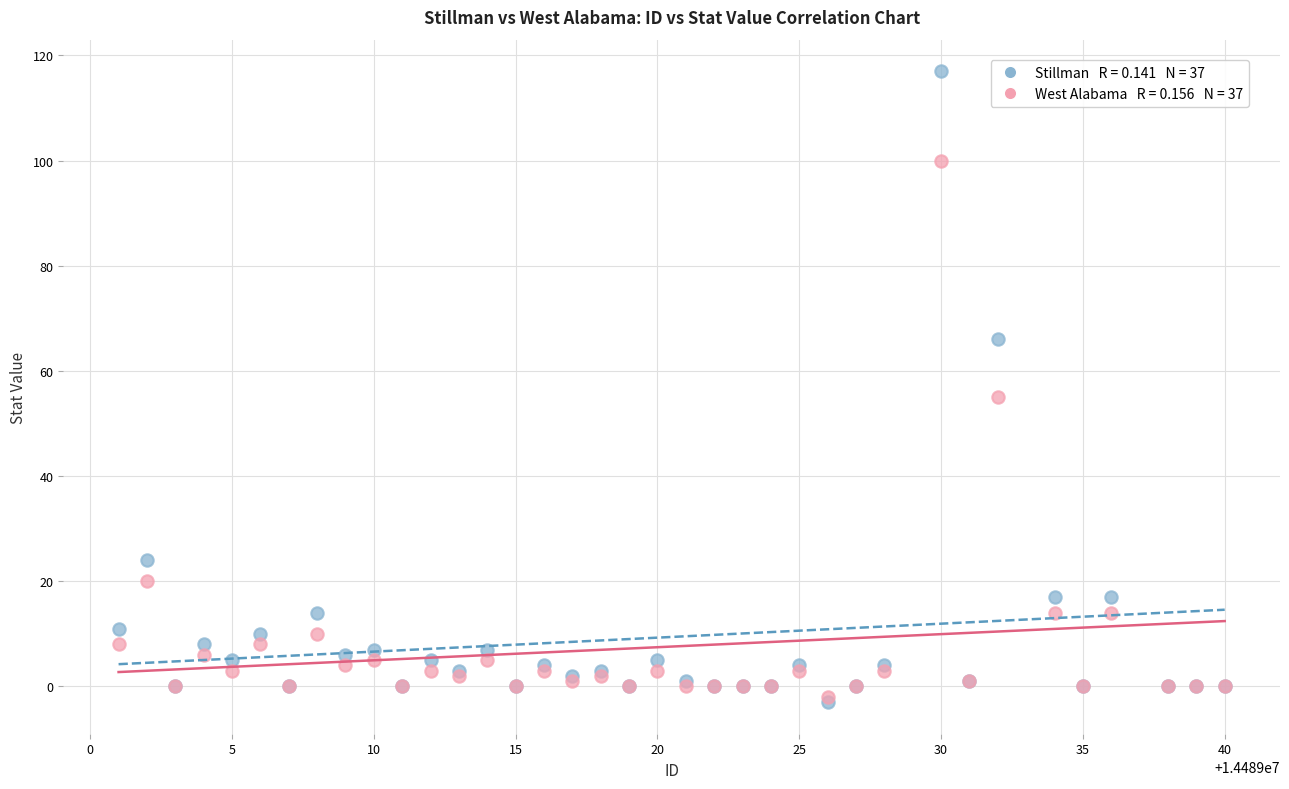

Across all series, what Y value is closest to 57?

55